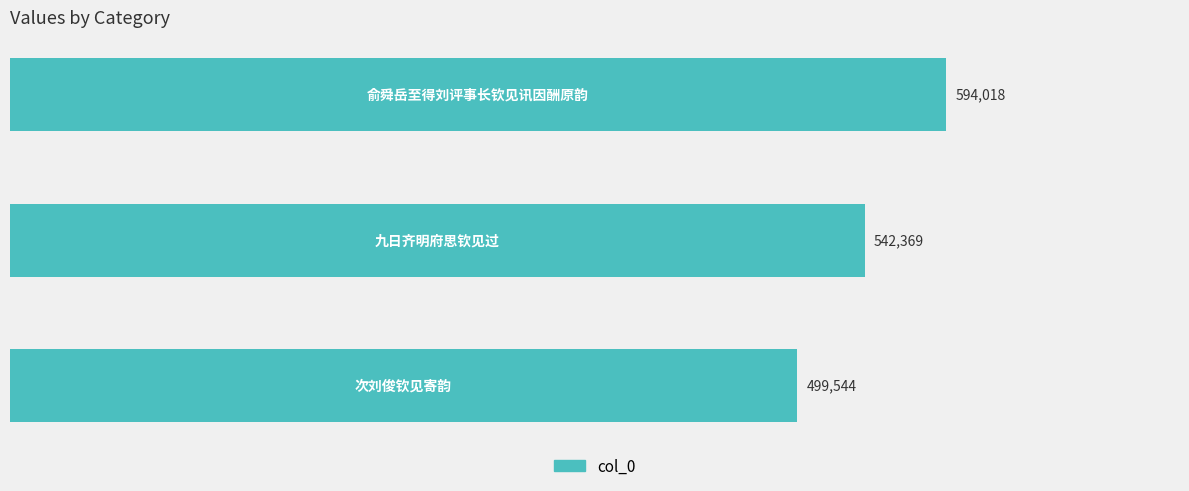

What is the sum of all values?

1635931